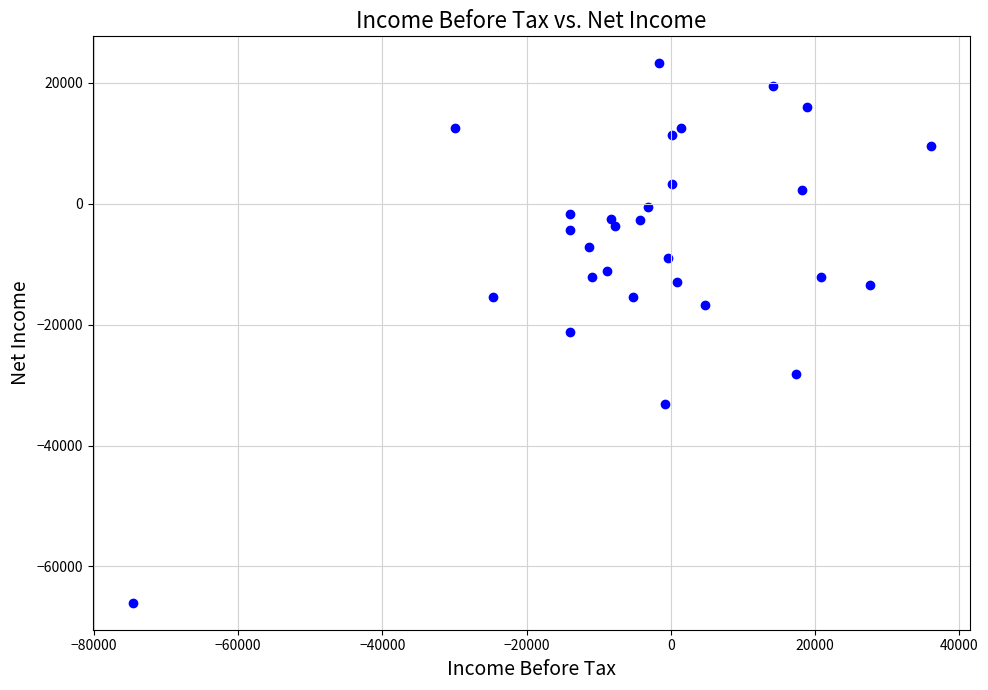

What is the range of X values (max minus min)?

110600